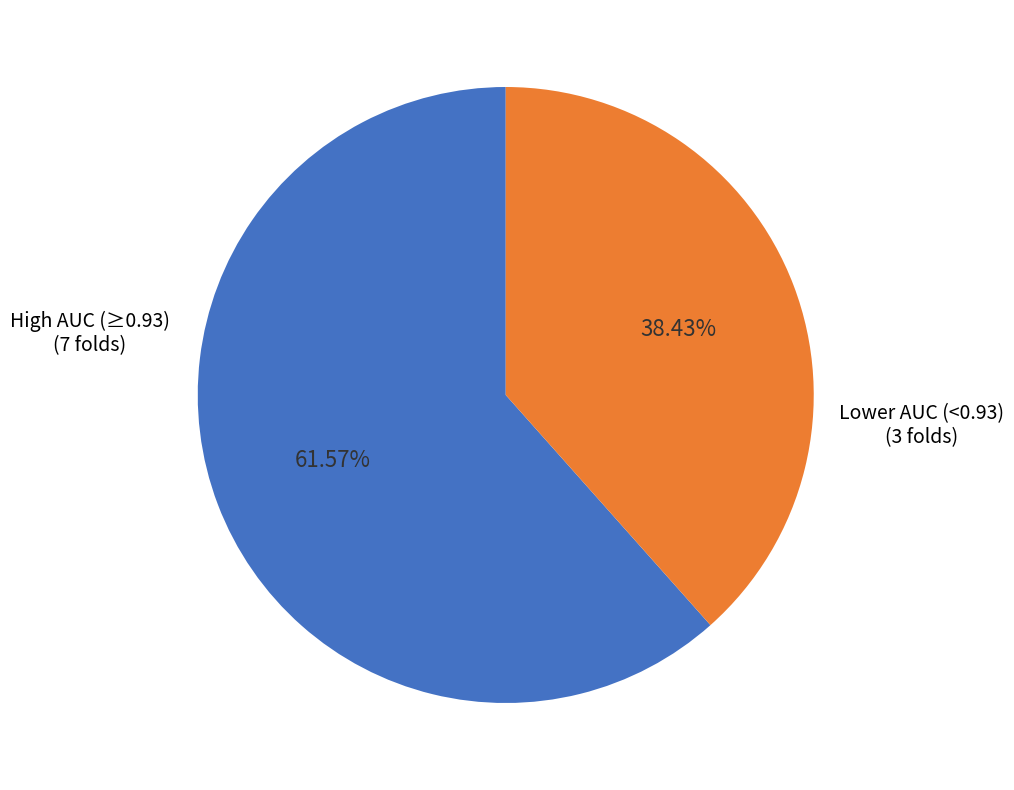

Rank the categories by value from highest to lowest.

High AUC (≥0.93), Lower AUC (<0.93)